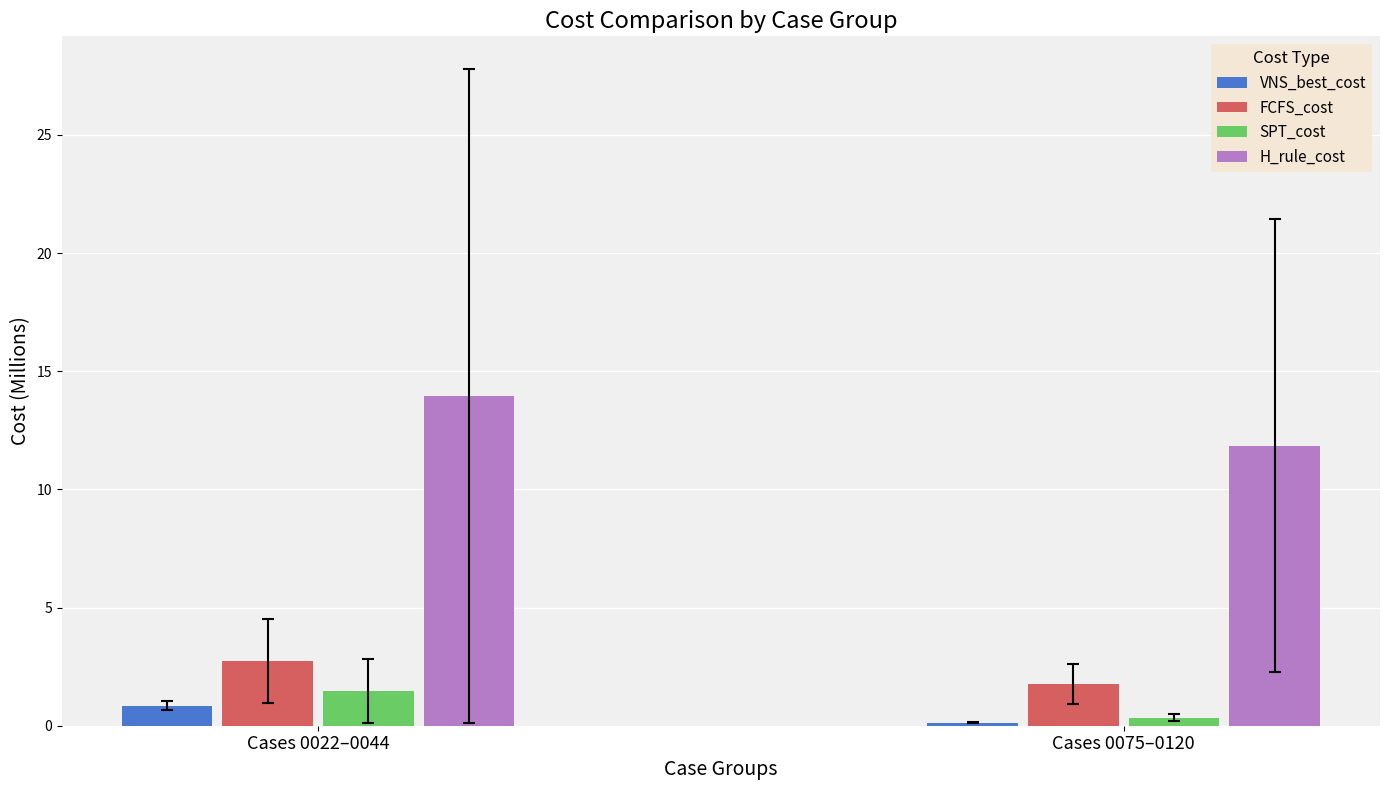

The H_rule_cost series shows 11.9 at Cases 0075–0120. True or false?

True